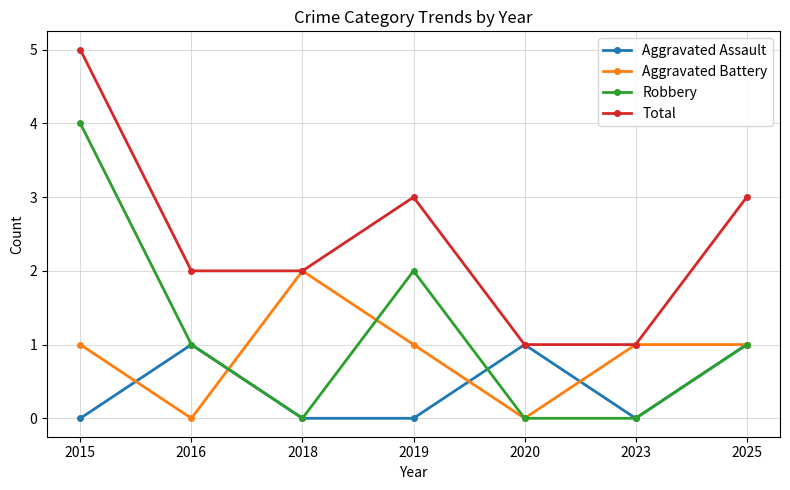

Which series has the largest total across all categories?

Total